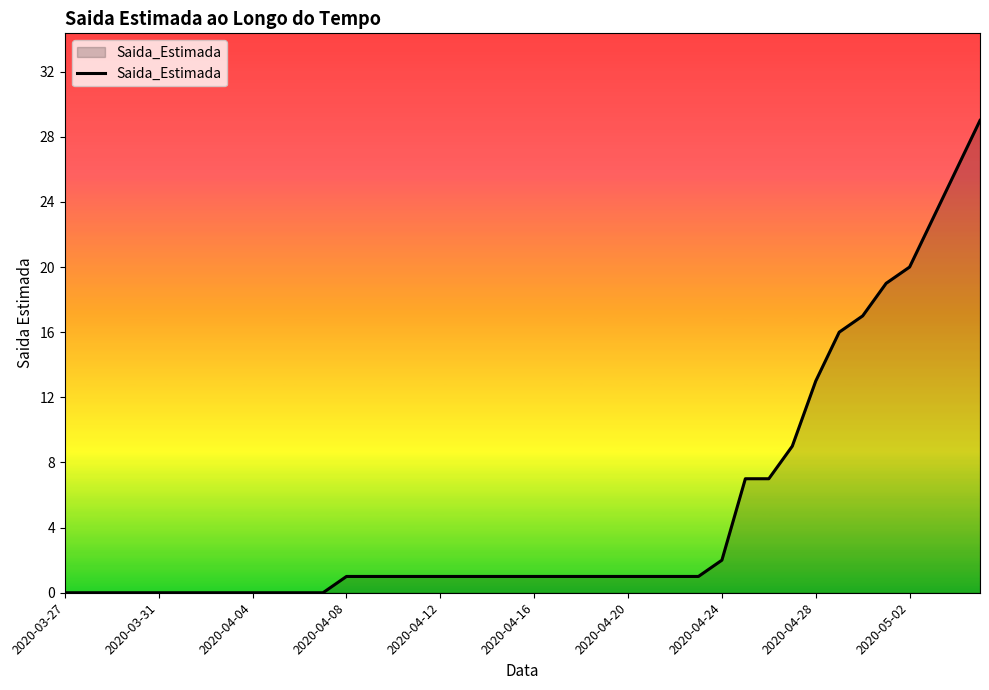

How many lines are shown in the chart?

1